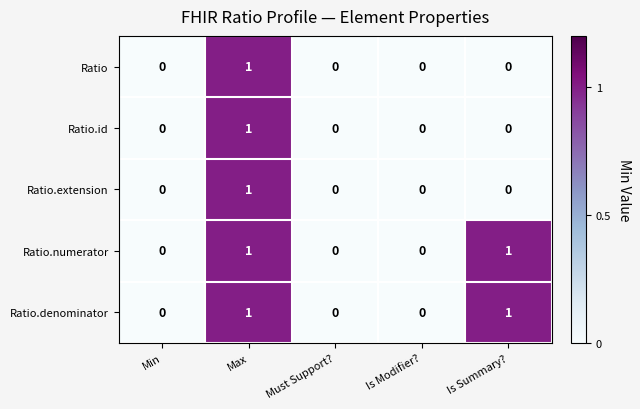

The Ratio.extension series shows 0 at Is Modifier?. True or false?

True